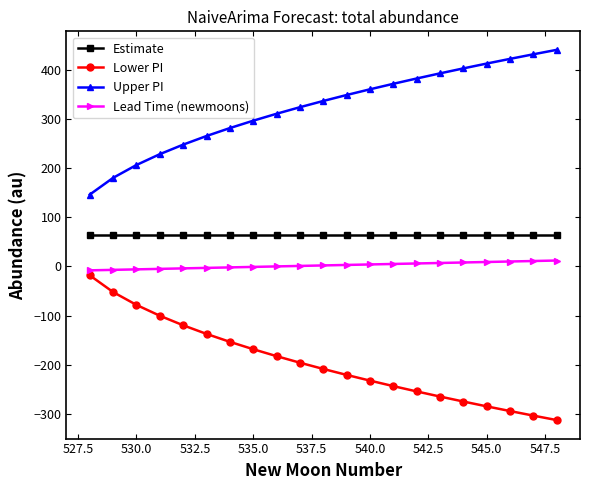

What is the maximum value for Estimate?

64.0